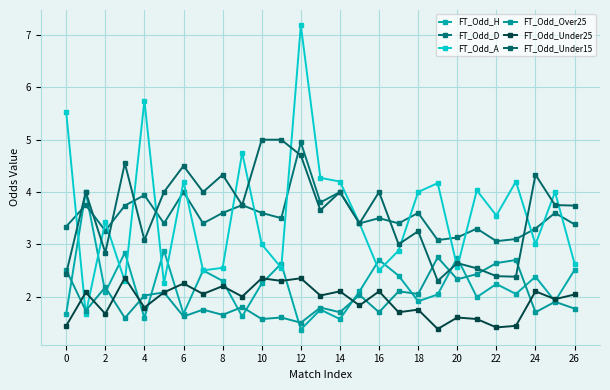

What is the smallest value displayed?

1.4